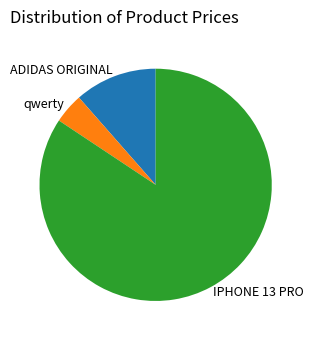

Is it true that IPHONE 13 PRO is 84% of the pie?

True